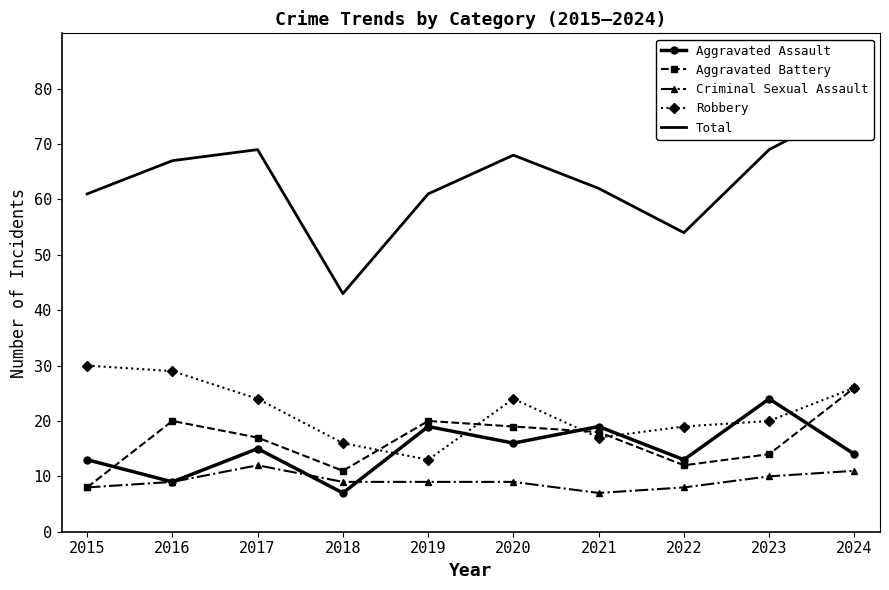

List the labels in order of Total value, largest first.

2024, 2017, 2023, 2020, 2016, 2021, 2015, 2019, 2022, 2018